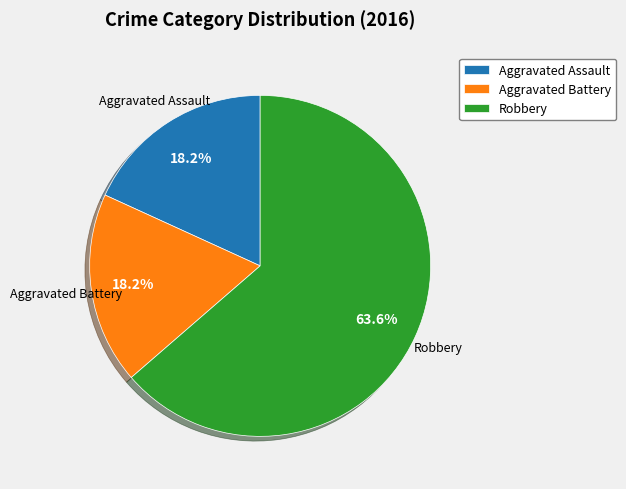

To the nearest percent, what is the combined percentage of Aggravated Battery and Aggravated Assault?

36%